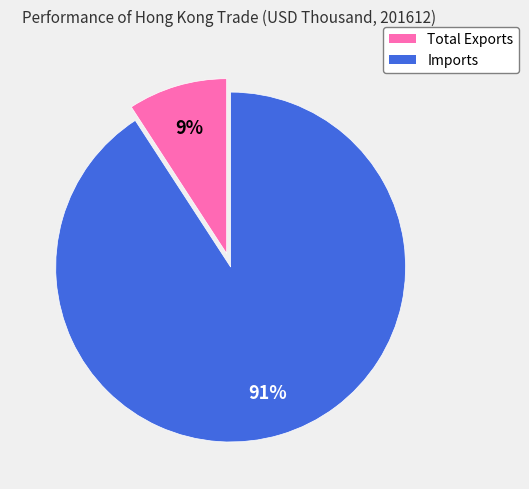

Which has a higher value, Total Exports or Imports?

Imports